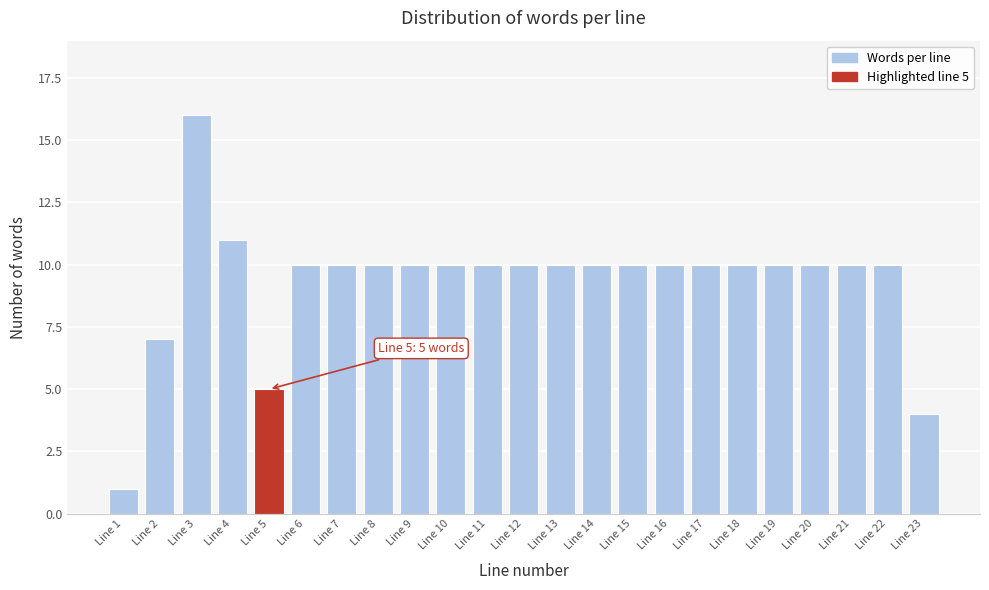

Reading left to right, list all the values displayed in this chart.

Line 1=1	Line 2=7	Line 3=16	Line 4=11	Line 5=5	Line 6=10	Line 7=10	Line 8=10	Line 9=10	Line 10=10	Line 11=10	Line 12=10	Line 13=10	Line 14=10	Line 15=10	Line 16=10	Line 17=10	Line 18=10	Line 19=10	Line 20=10	Line 21=10	Line 22=10	Line 23=4